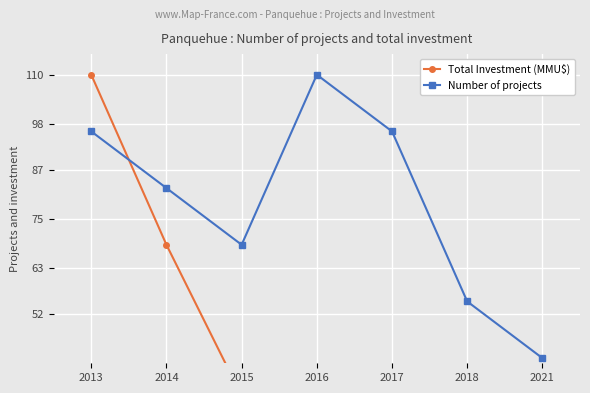

At which label does Total Investment (MMU$) reach its peak?

2013